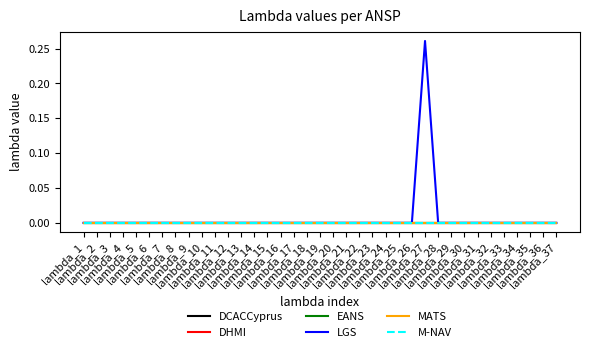

True or false: EANS and LGS intersect in this chart.

False